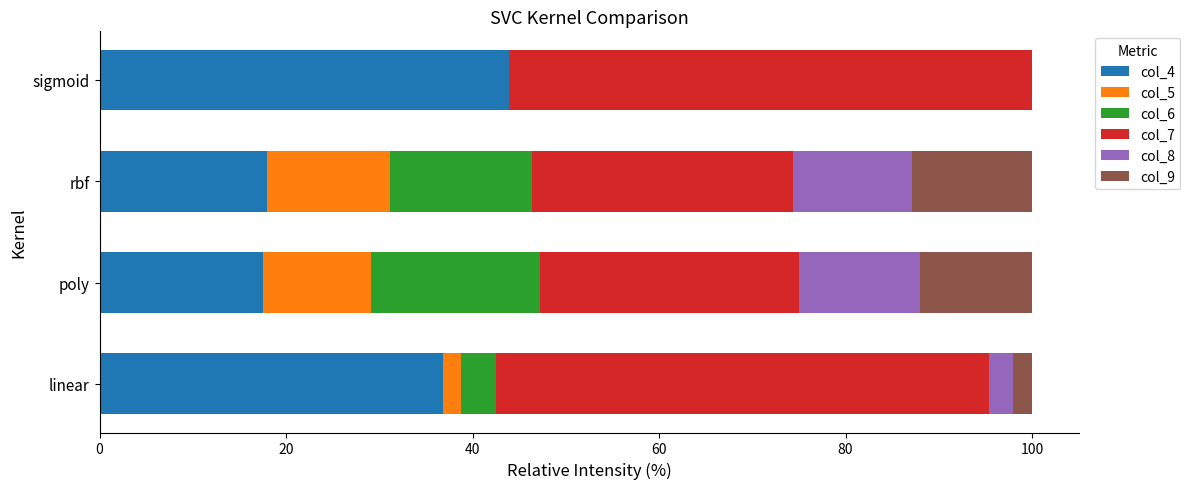

What is the sum of all col_4 values?

116.2